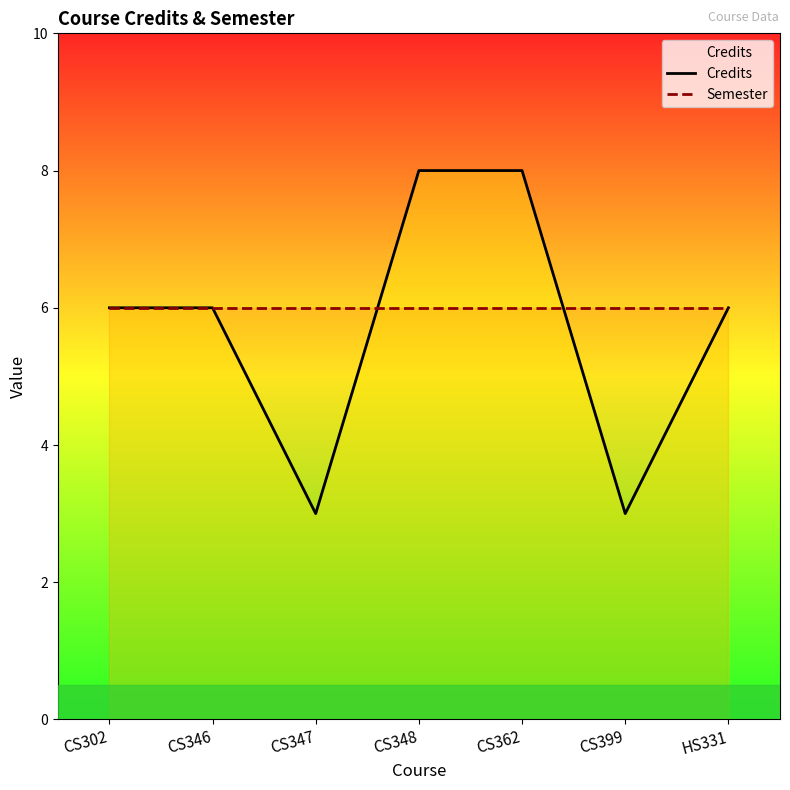

What position from the right is CS347?

5